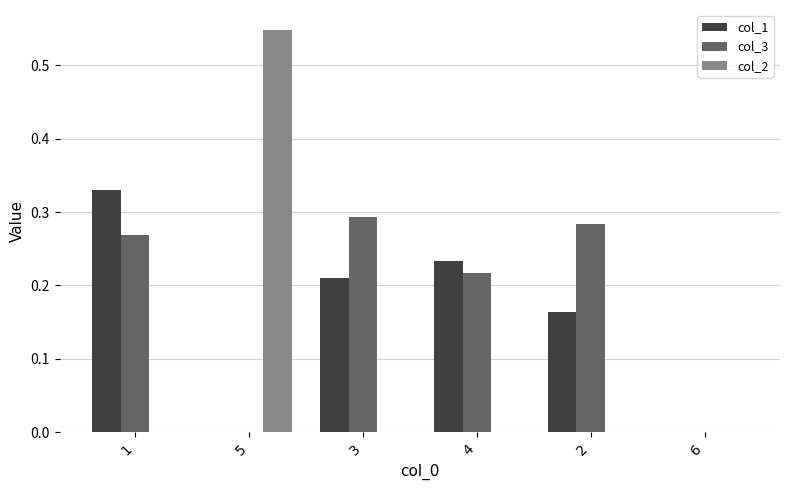

How many col_2 values are between 0 and 1?

6